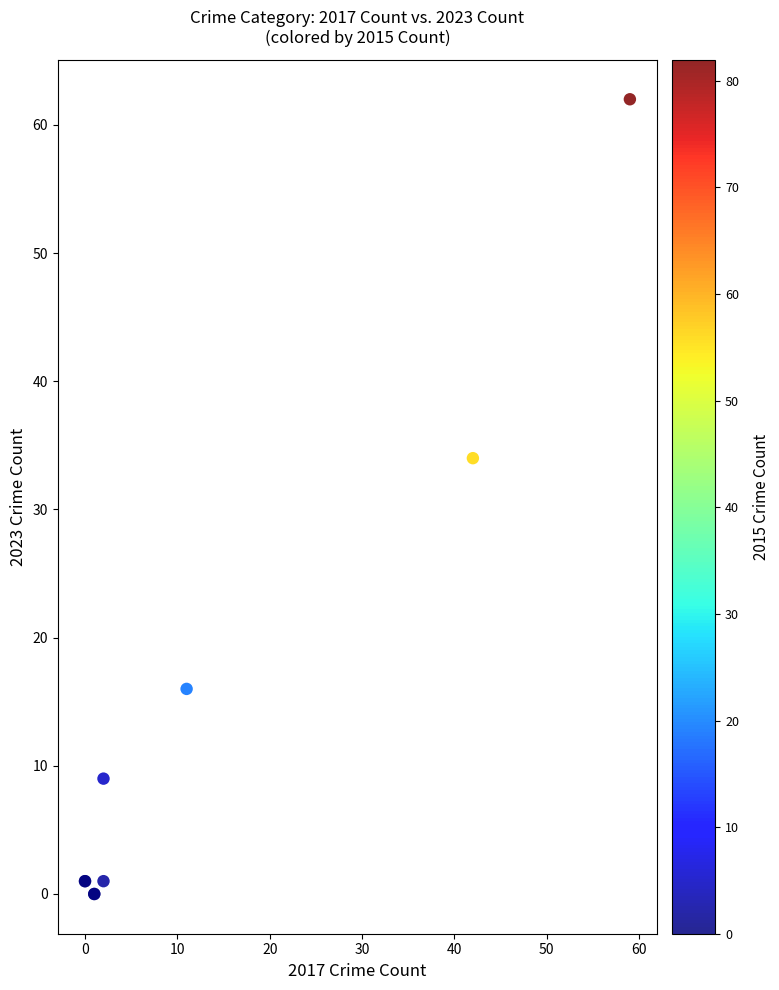

What Y value in the scatter plot is closest to 31?

34